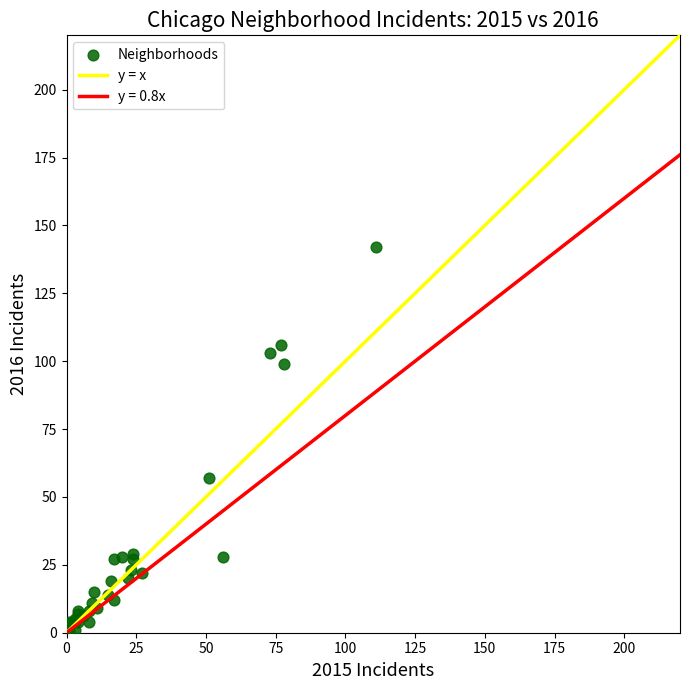

What Y value in the scatter plot is closest to 71?

57